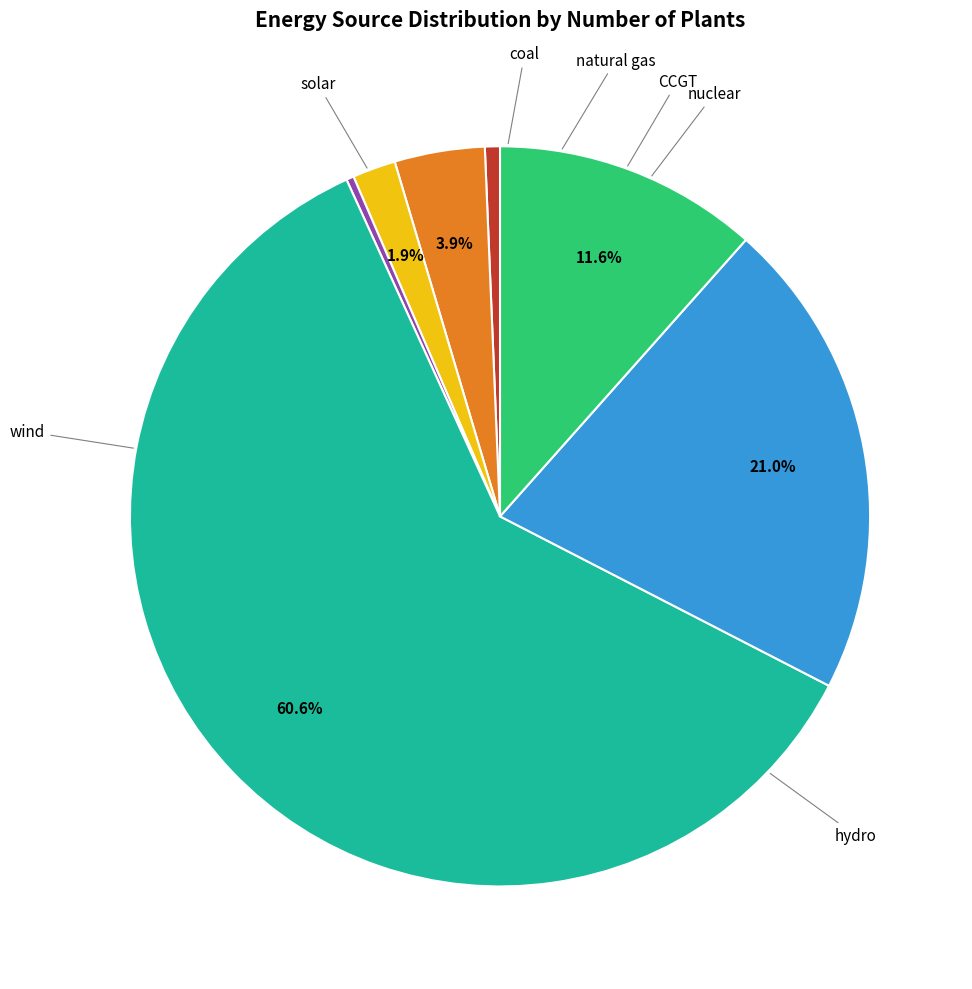

Is there any slice that represents more than half of the pie?

Yes